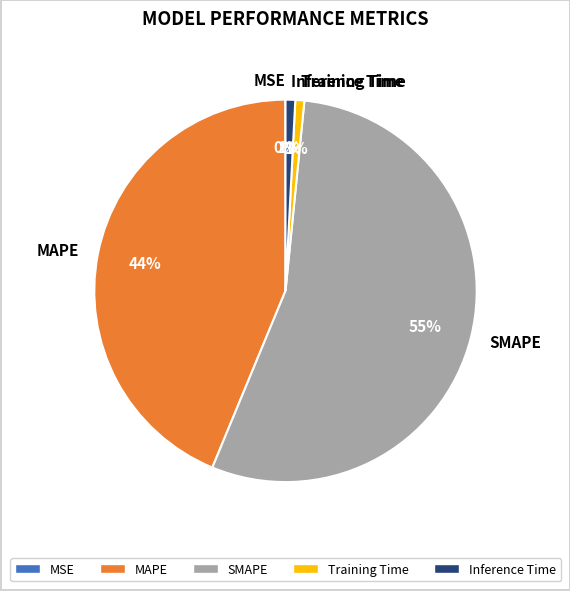

Is there a majority slice in this chart?

Yes